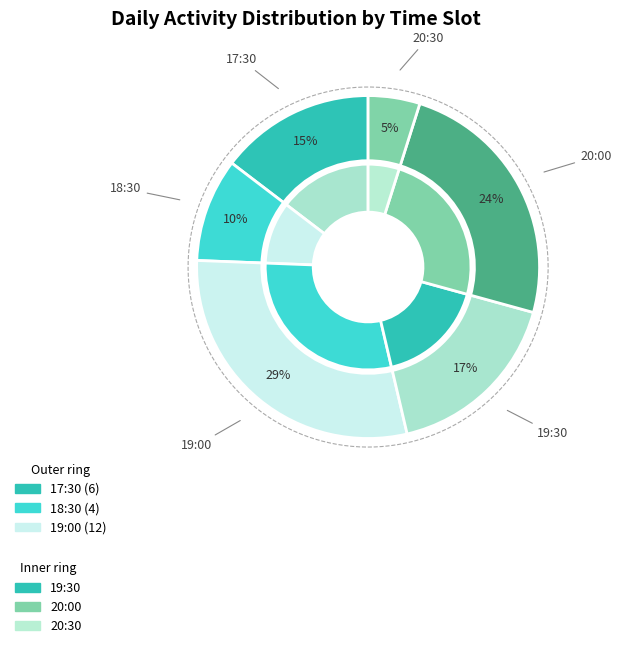

True or false: 17:30 accounts for 23% of the total.

False